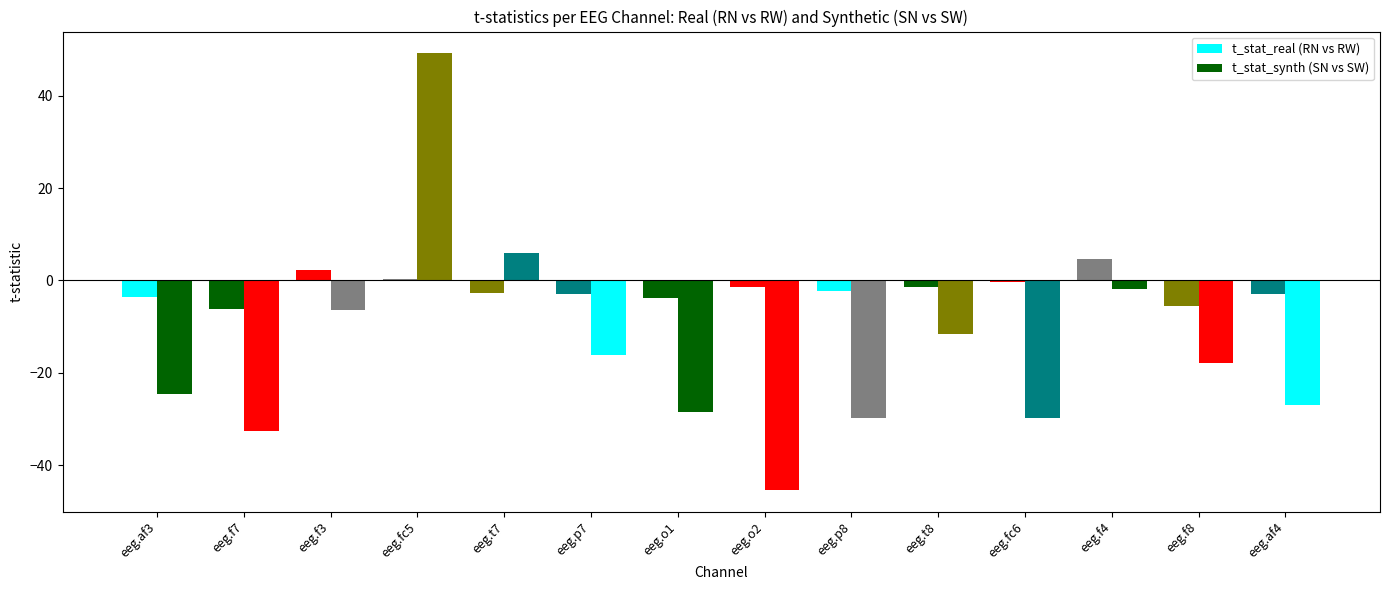

Reading left to right, transcribe all the data shown in this chart.

t_stat_real (RN vs RW): eeg.af3=-3.6	eeg.f7=-6.2	eeg.f3=2.3	eeg.fc5=0.3	eeg.t7=-2.8	eeg.p7=-2.9	eeg.o1=-3.7	eeg.o2=-1.3	eeg.p8=-2.3	eeg.t8=-1.4	eeg.fc6=-0.3	eeg.f4=4.6	eeg.f8=-5.6	eeg.af4=-2.9
t_stat_synth (SN vs SW): eeg.af3=-24.6	eeg.f7=-32.6	eeg.f3=-6.5	eeg.fc5=49.2	eeg.t7=5.9	eeg.p7=-16.1	eeg.o1=-28.6	eeg.o2=-45.4	eeg.p8=-29.8	eeg.t8=-11.6	eeg.fc6=-29.8	eeg.f4=-1.8	eeg.f8=-17.9	eeg.af4=-27.0